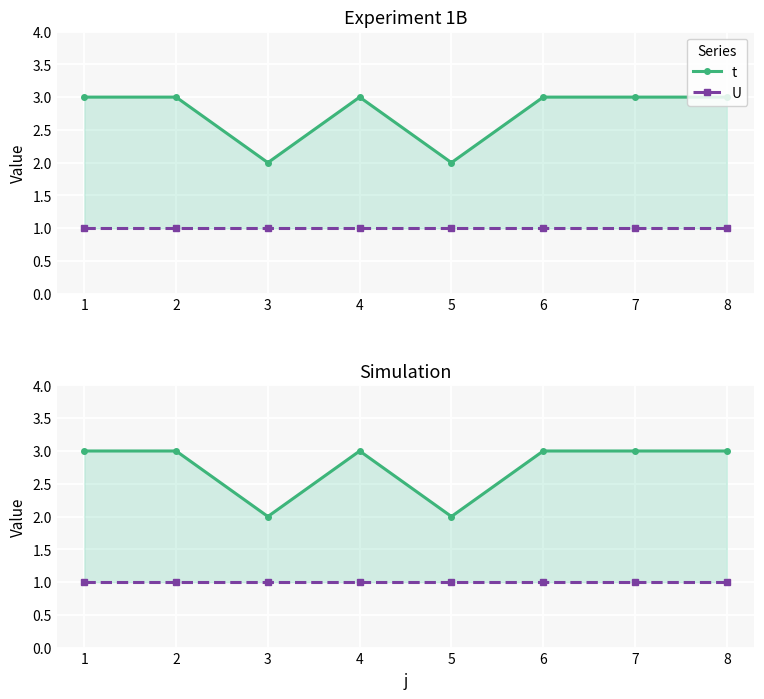

Rank the categories by U value from lowest to highest.

1, 2, 3, 4, 5, 6, 7, 8